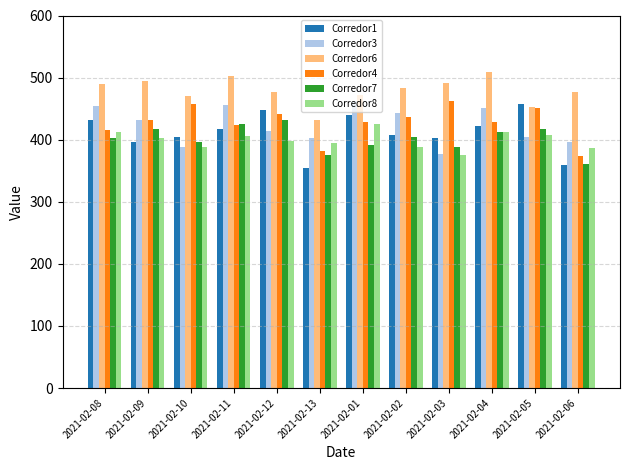

Count the number of data series in this chart.

6